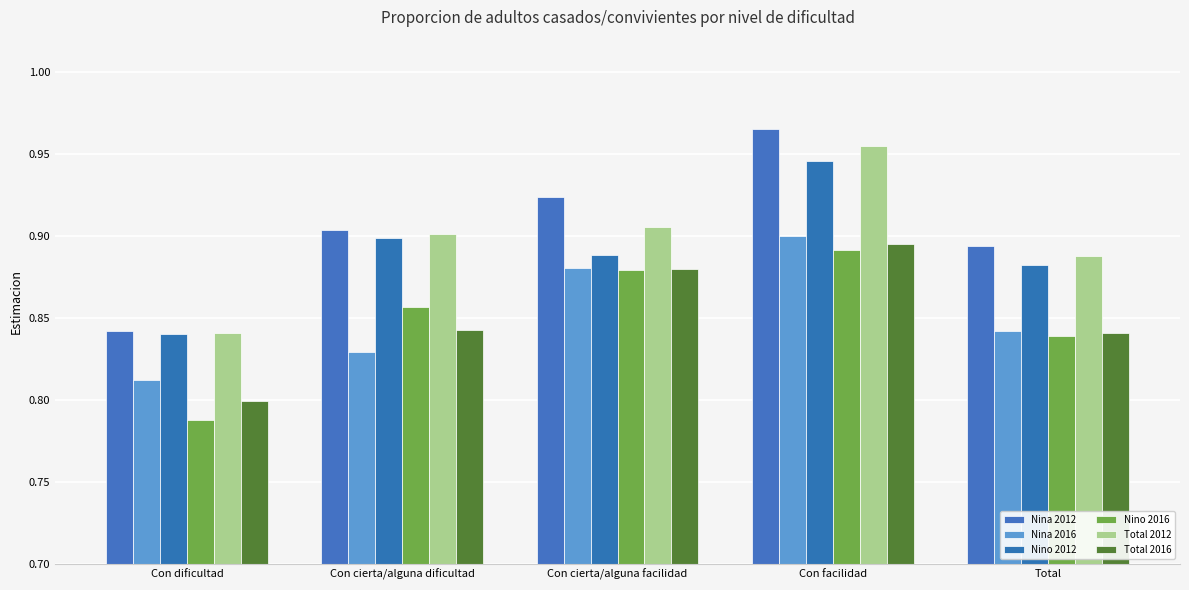

The Nina 2016 series shows 0.9 at Con facilidad. True or false?

True